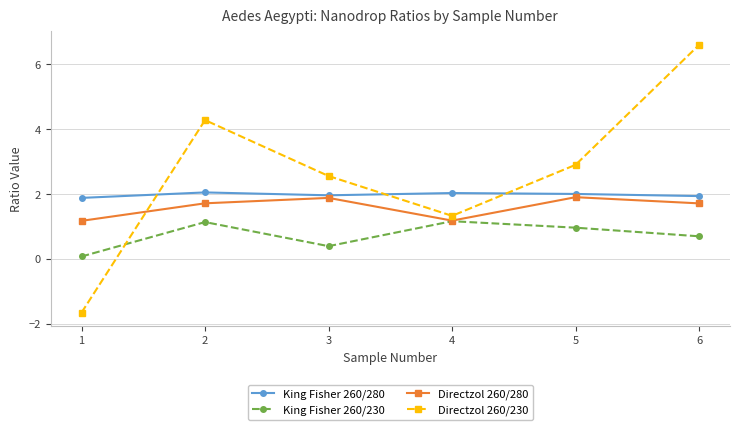

True or false: King Fisher 260/230 and King Fisher 260/280 cross at least once.

False